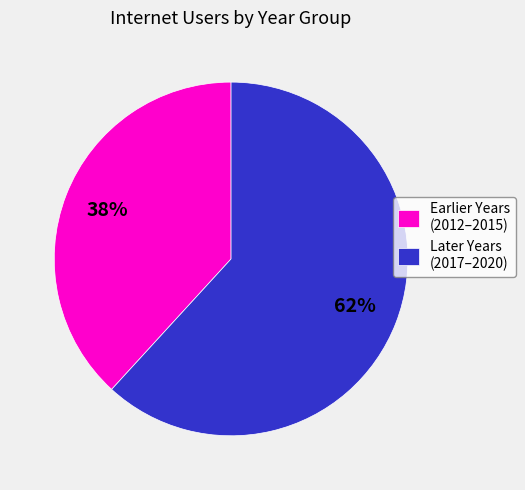

Combined, do Later Years (2017–2020) and Earlier Years (2012–2015) account for over 50%?

Yes